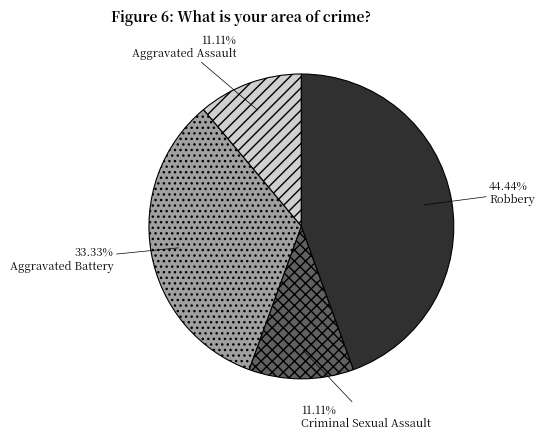

Do Aggravated Assault and Criminal Sexual Assault together represent more than half of the pie?

No